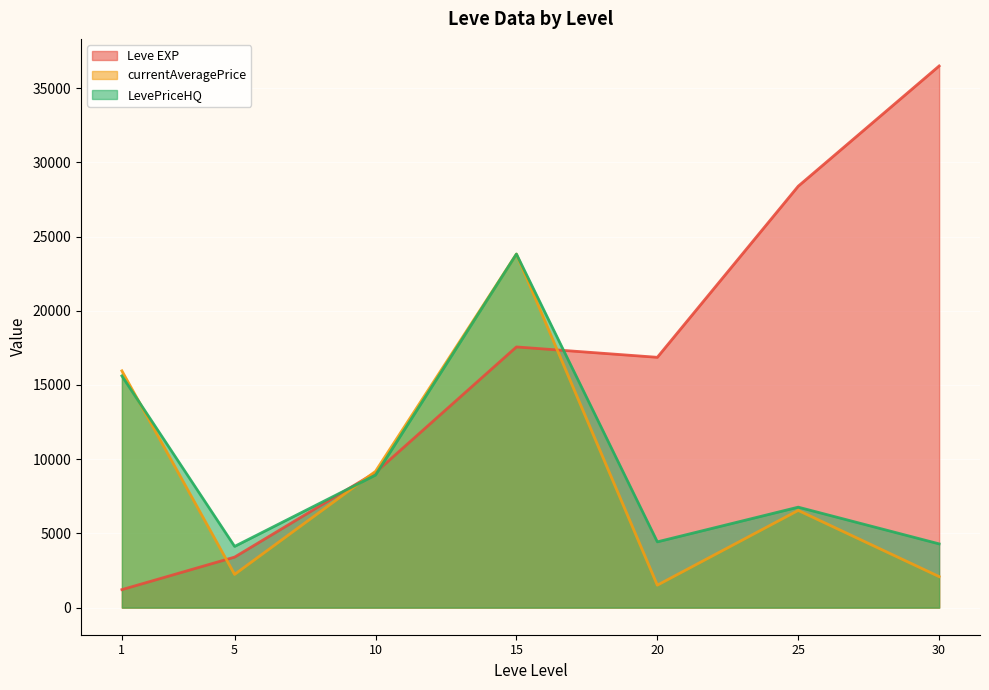

Which series changed the most between 5 and 25?

Leve EXP